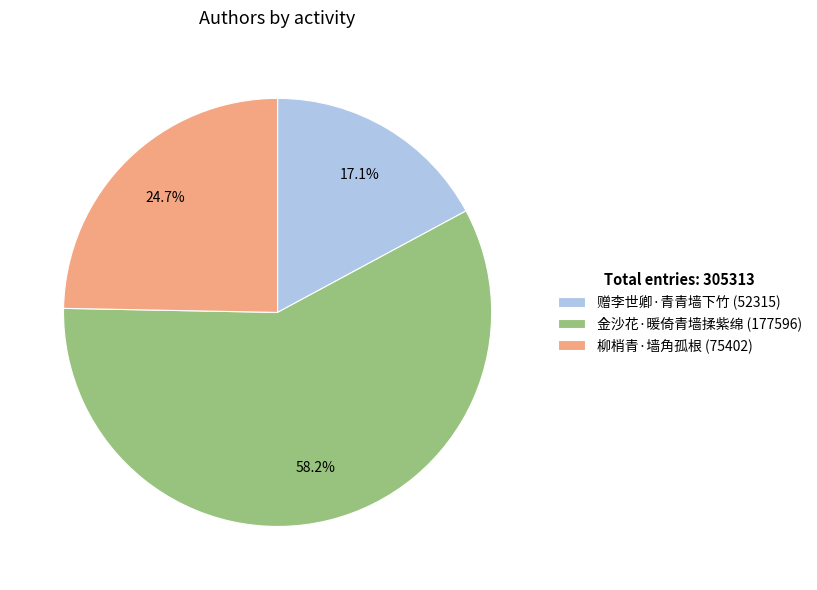

To the nearest percent, what percentage of the pie is 柳梢青·墙角孤根?

25%